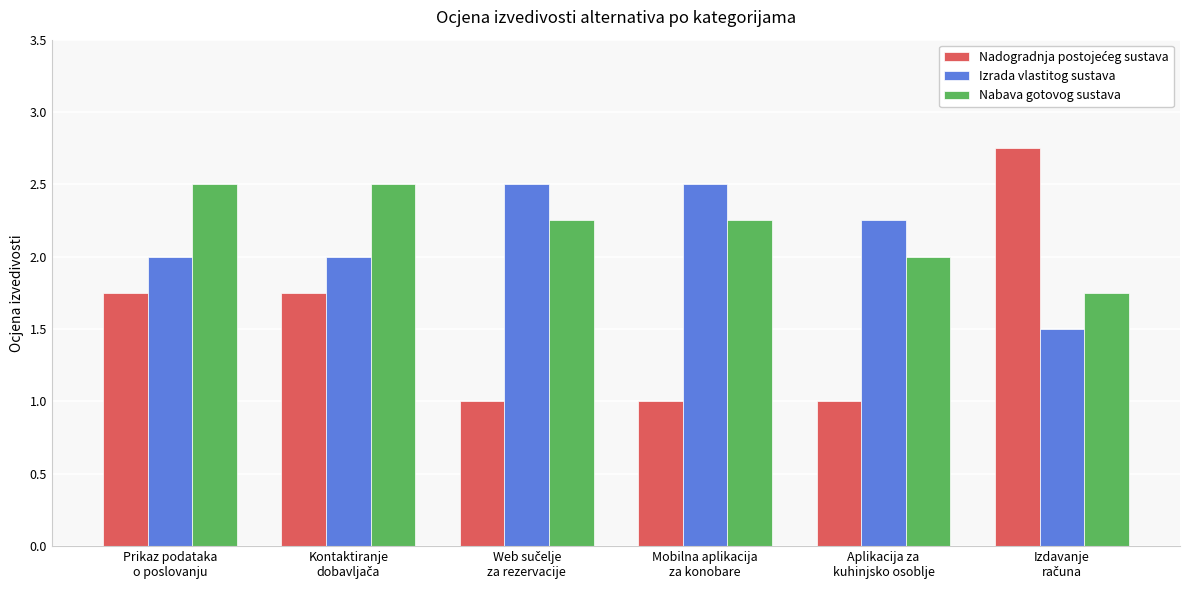

What is the difference between the maximum and minimum values in the Izrada vlastitog sustava series?

1.0